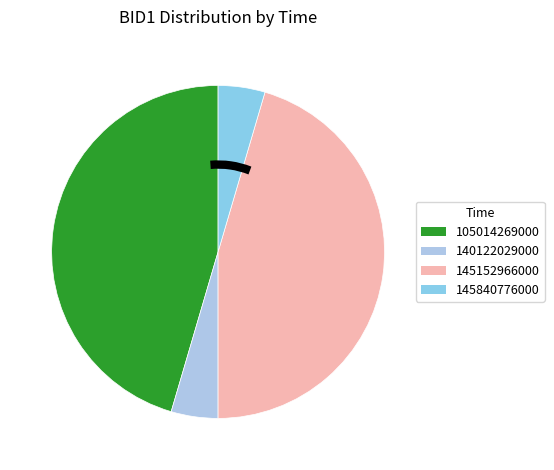

Count the number of slices in the pie.

4